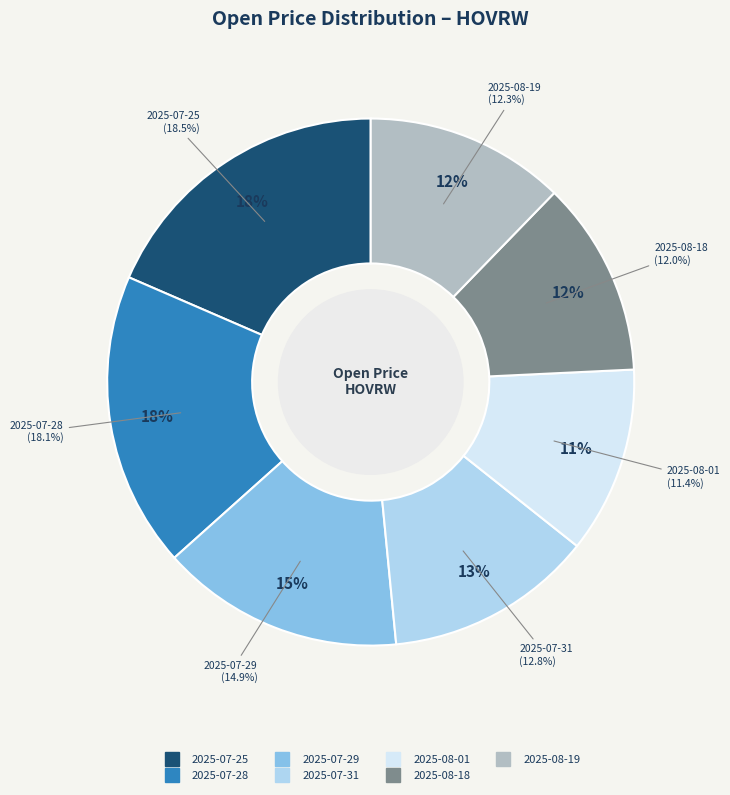

To the nearest percent, what percentage of the pie is 2025-08-19?

12%